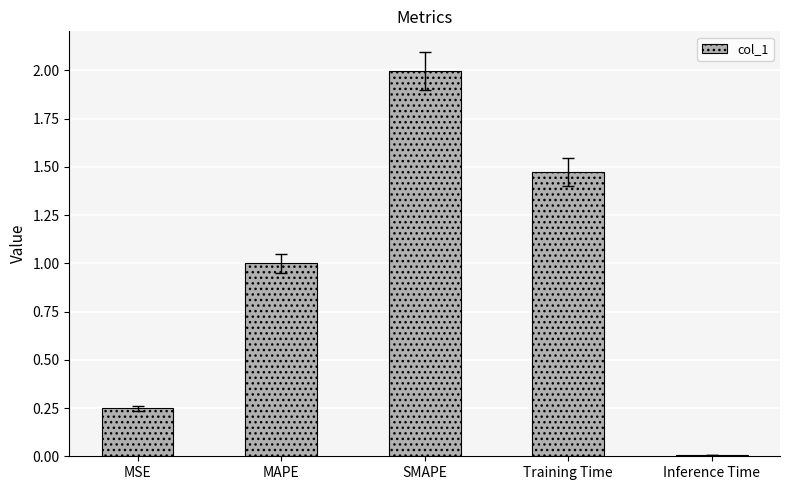

What is the maximum value shown in the chart?

2.0